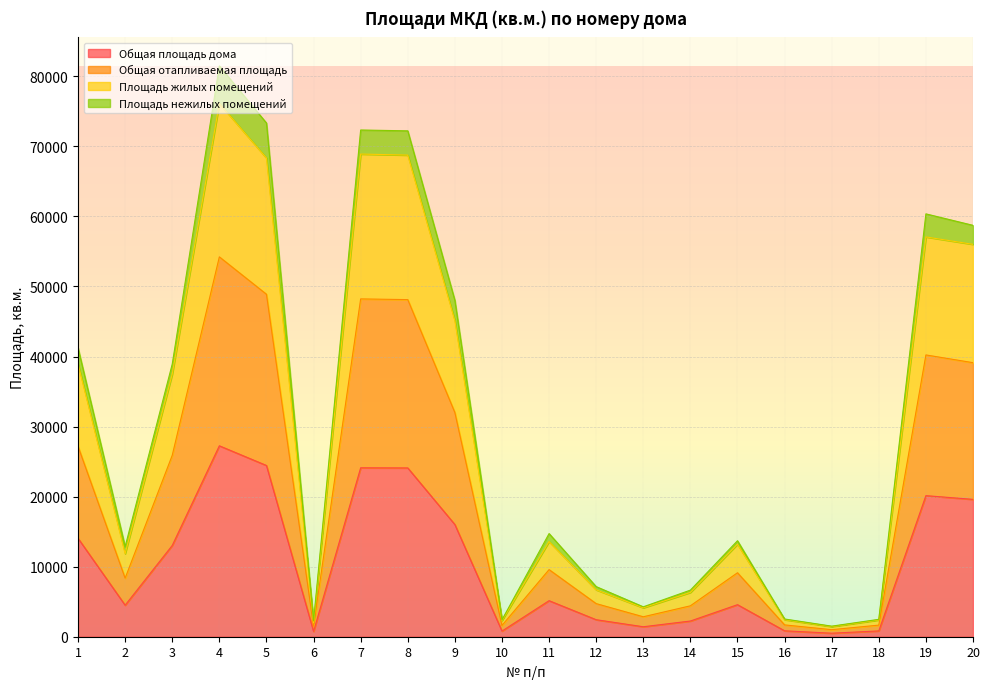

At which category does Общая площадь дома reach its first local valley?

2